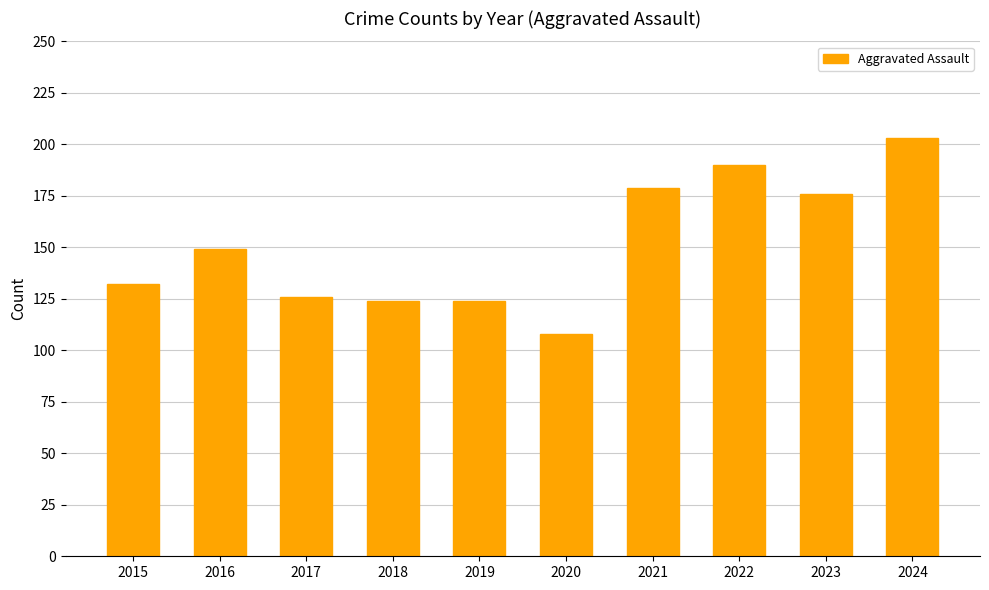

Reading left to right, extract all data points from this chart.

132	149	126	124	124	108	179	190	176	203